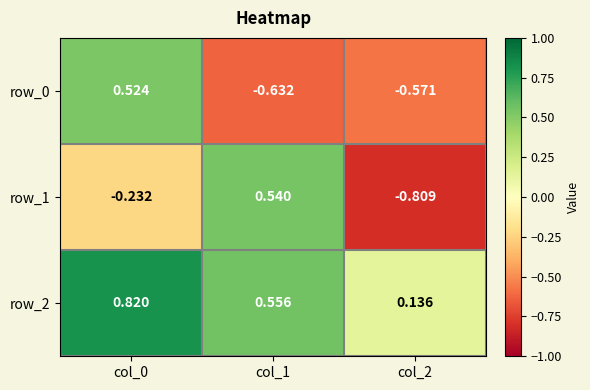

Is the value of row_2 at col_0 greater than the value of row_1 at col_0?

Yes